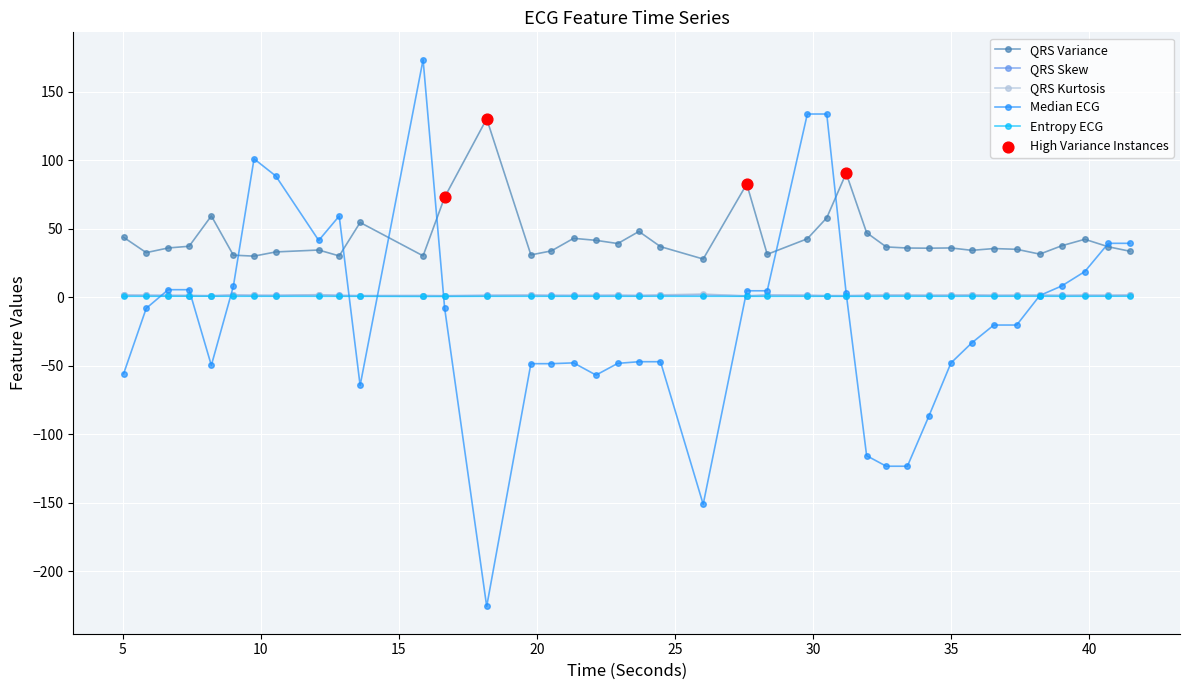

Which series has the largest total across all categories?

QRS Variance